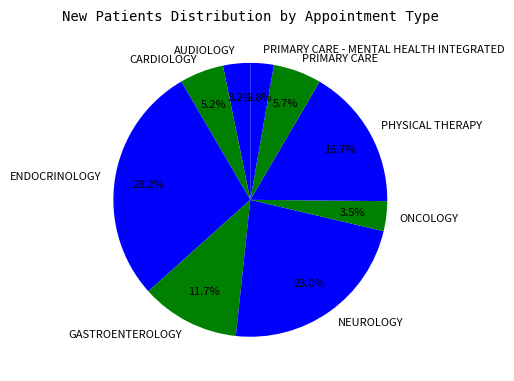

What portion of the pie excludes NEUROLOGY?

77.0%